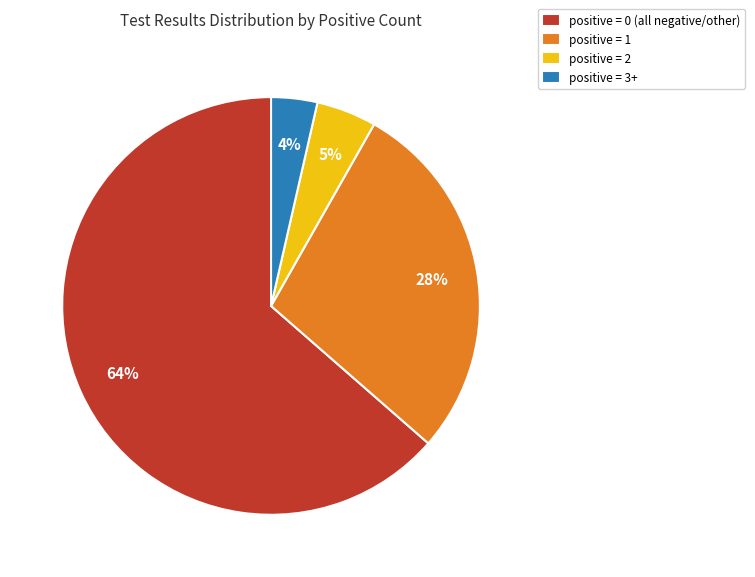

What is the smallest slice in the pie chart?

positive = 3+